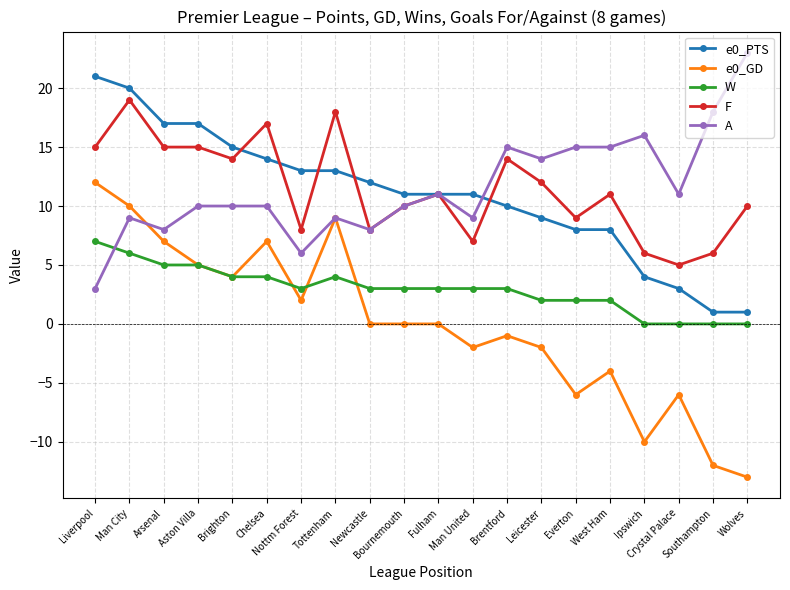

True or false: e0_GD has more than 2 points higher than both neighbors.

True